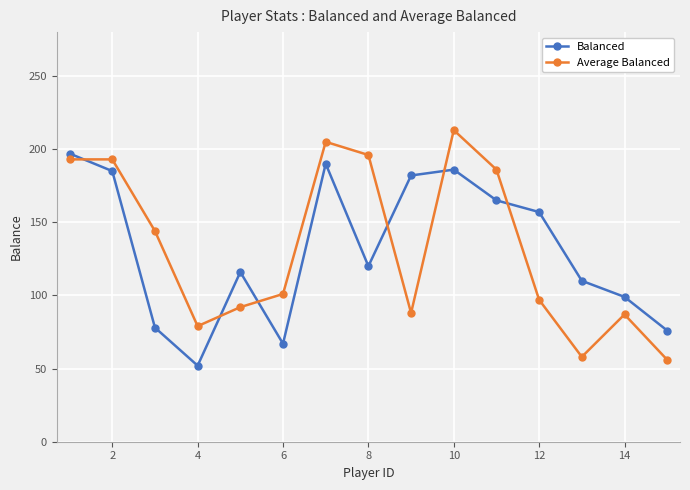

How many lines are shown in the chart?

2